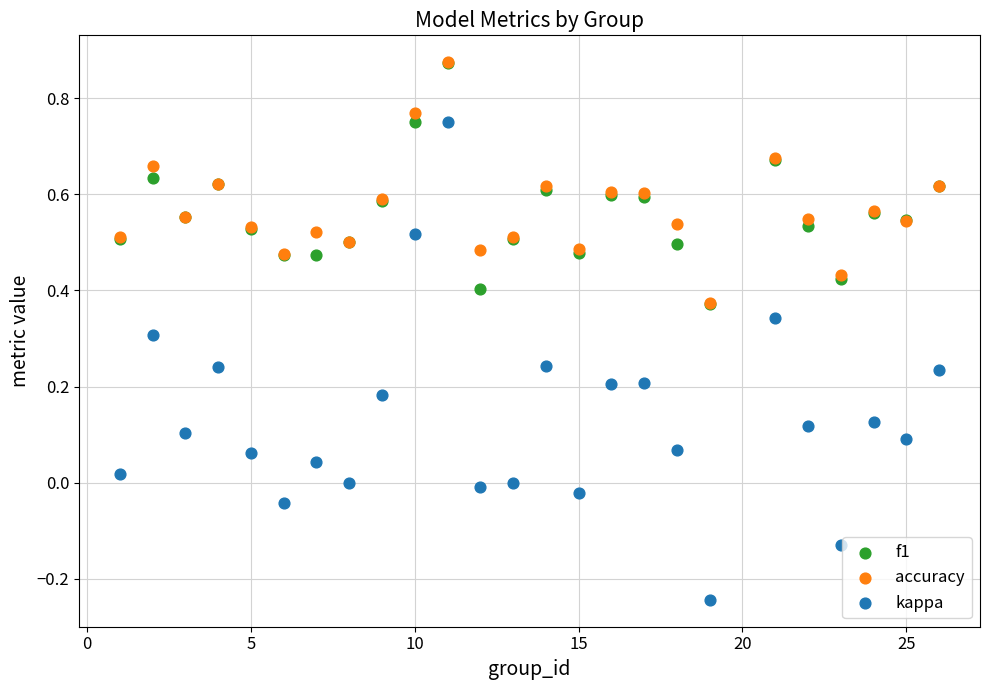

Which series reaches the minimum Y coordinate?

kappa